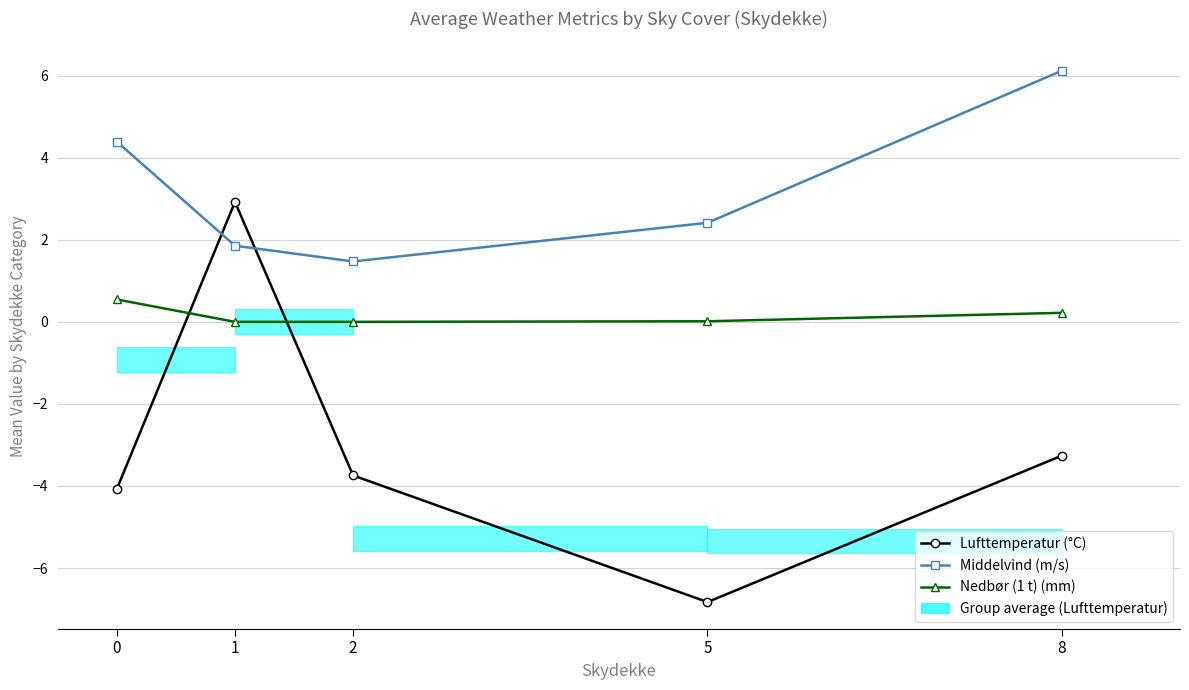

What are all the series names shown in the legend?

Lufttemperatur (°C), Middelvind (m/s), Nedbør (1 t) (mm)